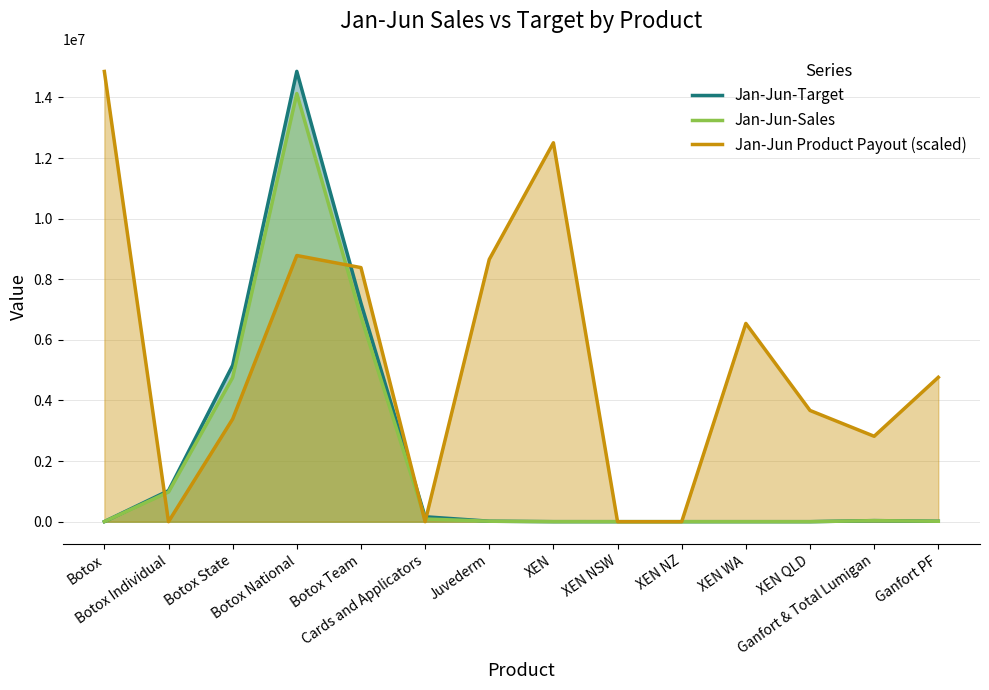

True or false: Jan-Jun Product Payout (scaled) has more than 0 interior local peaks.

True